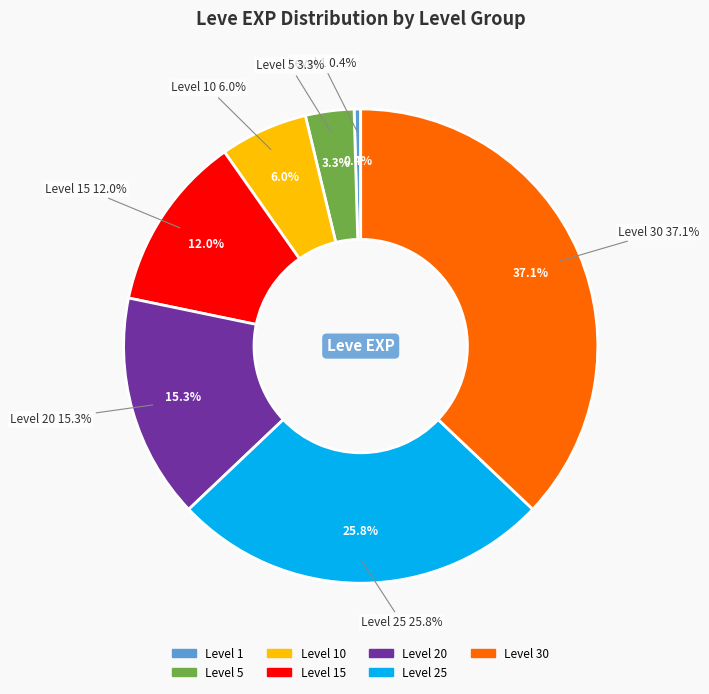

Does Level 1 account for over 50% of the chart?

No